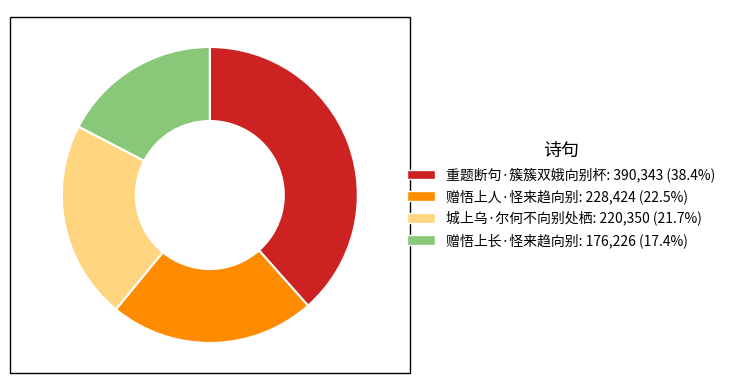

Does 赠悟上人·怪来趋向别 account for over 50% of the chart?

No